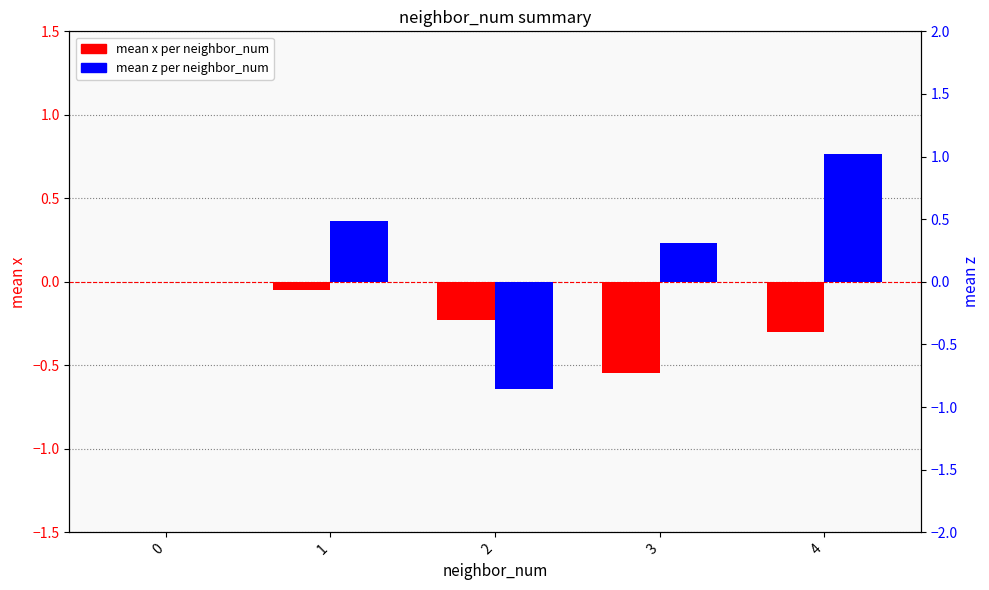

How many bars are there in total?

10